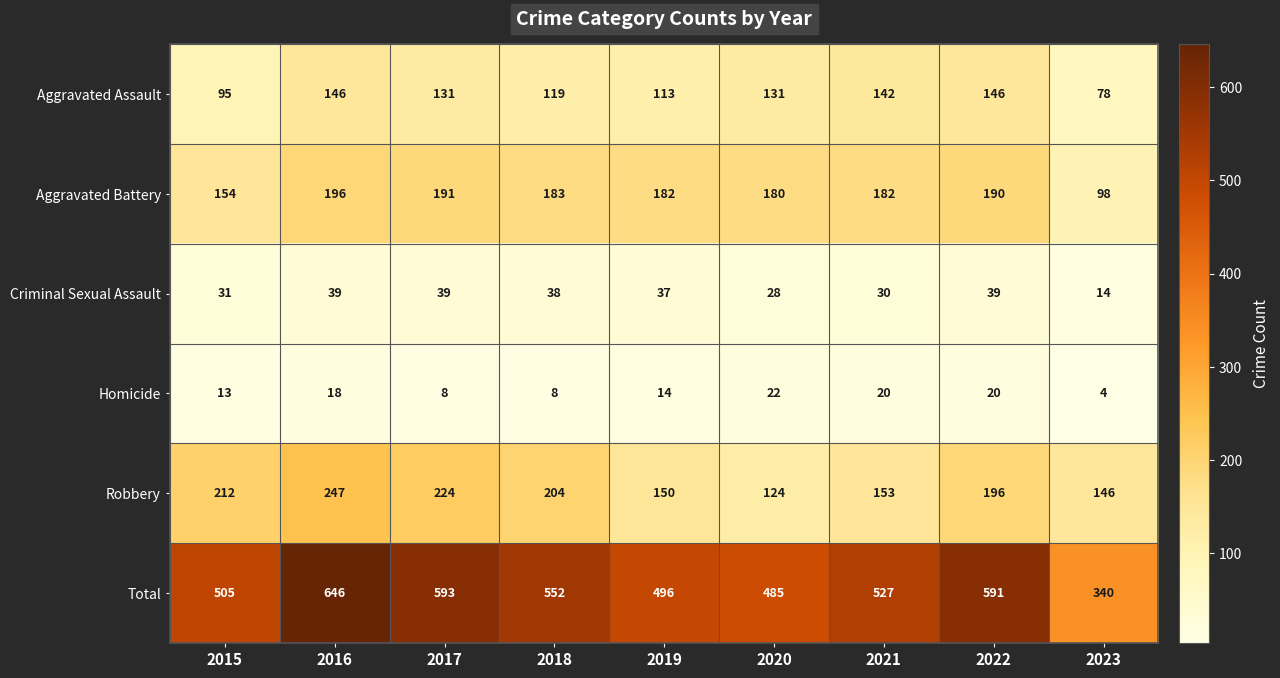

At 2018, list the series in order from largest to smallest.

Total, Robbery, Aggravated Battery, Aggravated Assault, Criminal Sexual Assault, Homicide